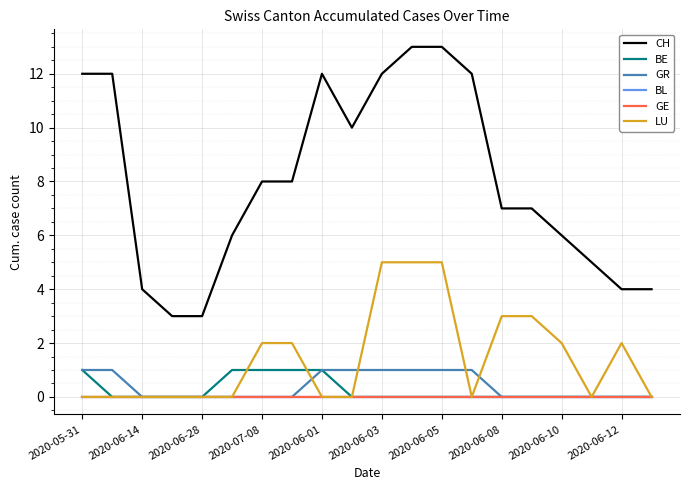

Does the chart have visible grid lines?

Yes